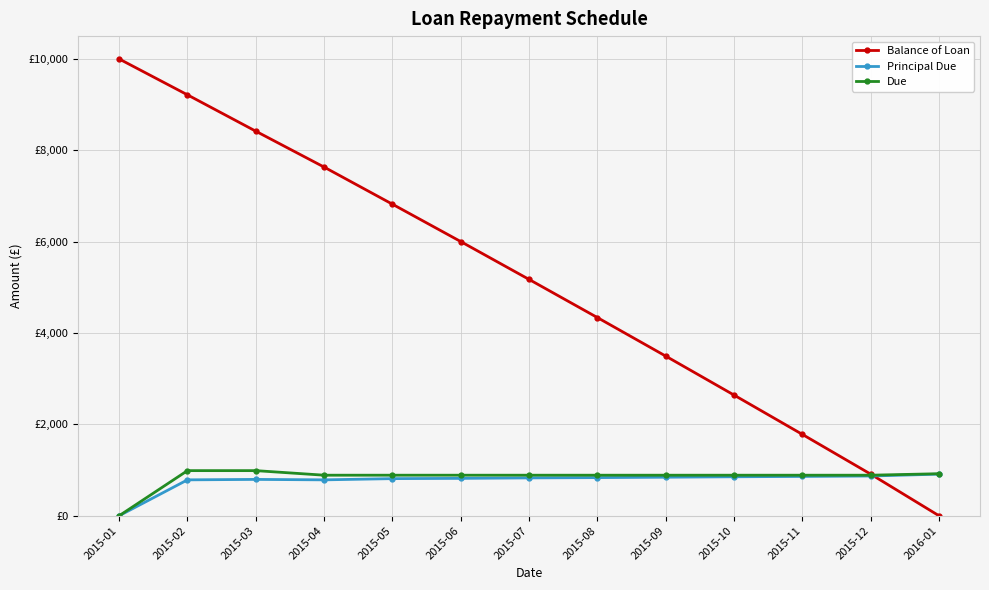

What is the label of the 2nd point from the left?

2015-02